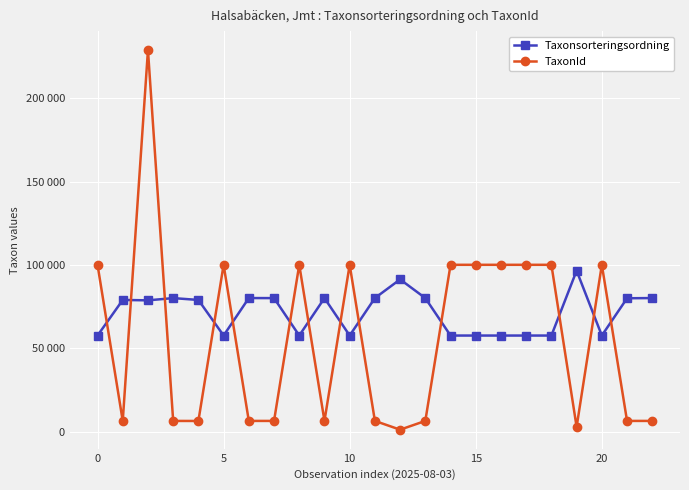

Does the chart have visible grid lines?

Yes